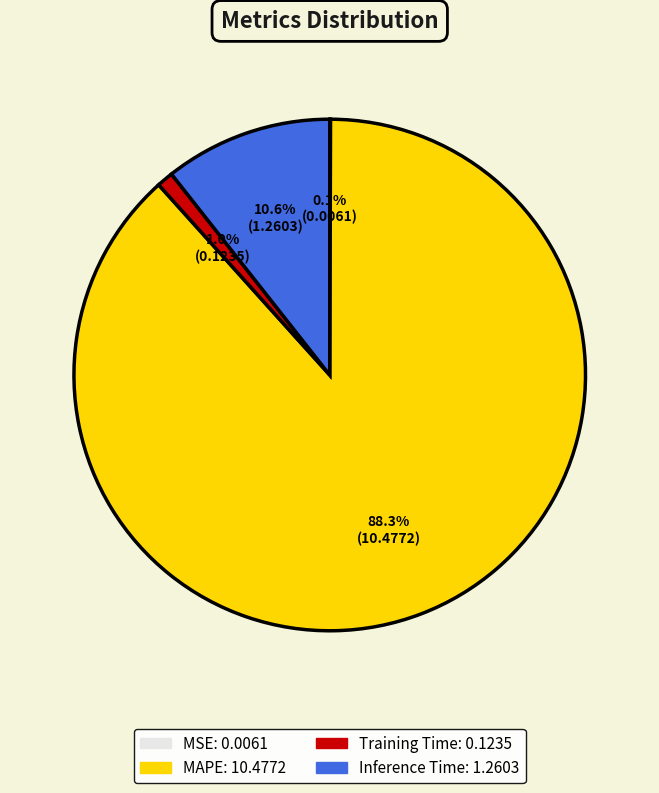

What percentage is NOT represented by Training Time?

99.0%